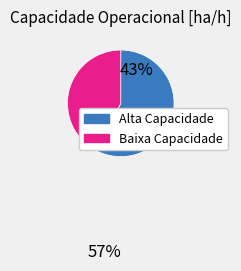

Is there a majority slice in this chart?

Yes